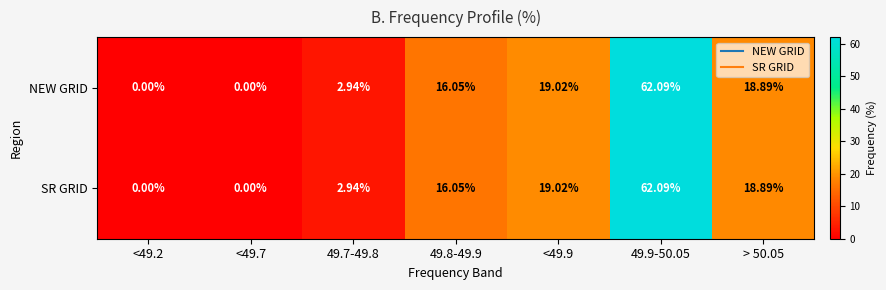

Is the value of NEW GRID at 49.9-50.05 greater than the value of SR GRID at 49.8-49.9?

Yes